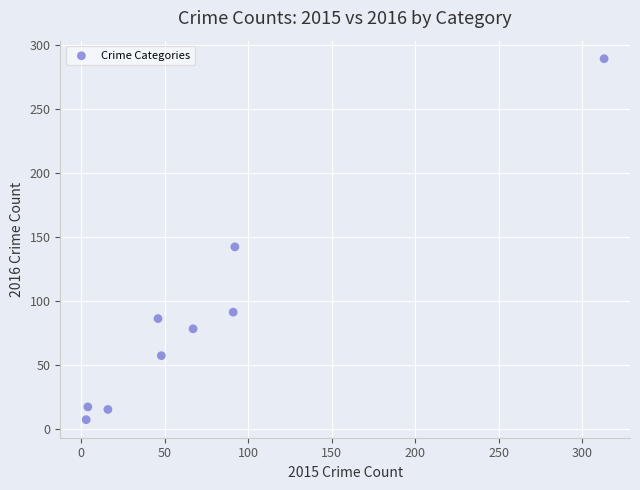

What Y value in the scatter plot is closest to 148?

142